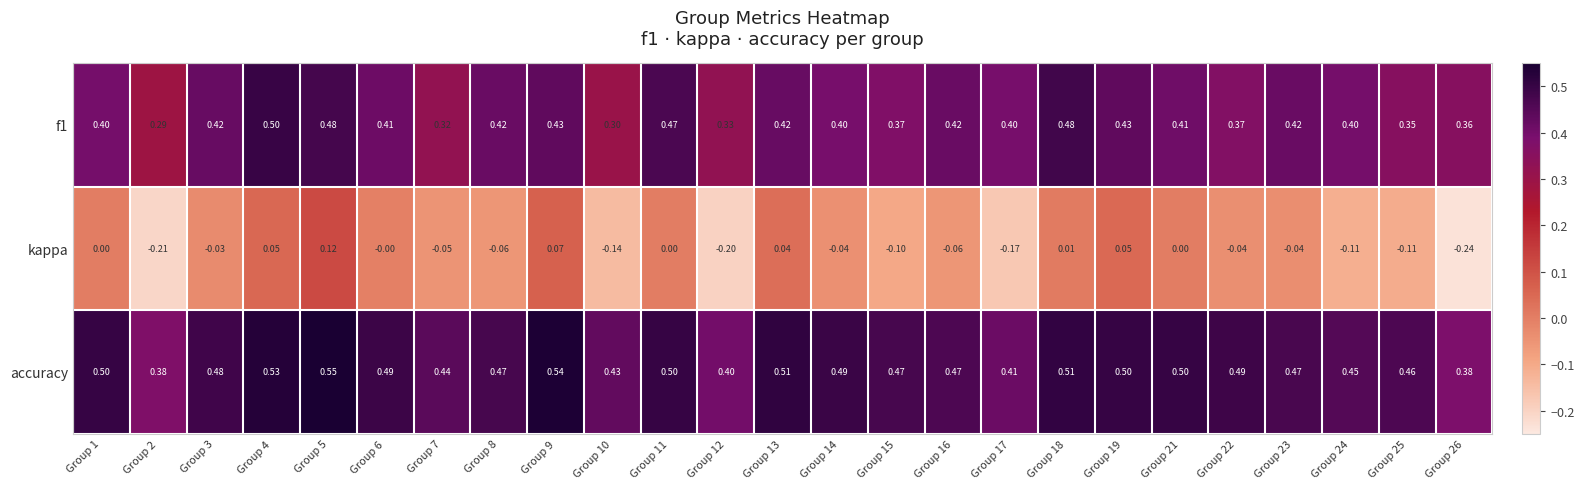

Is the value of f1 at Group 22 greater than the value of accuracy at Group 5?

No